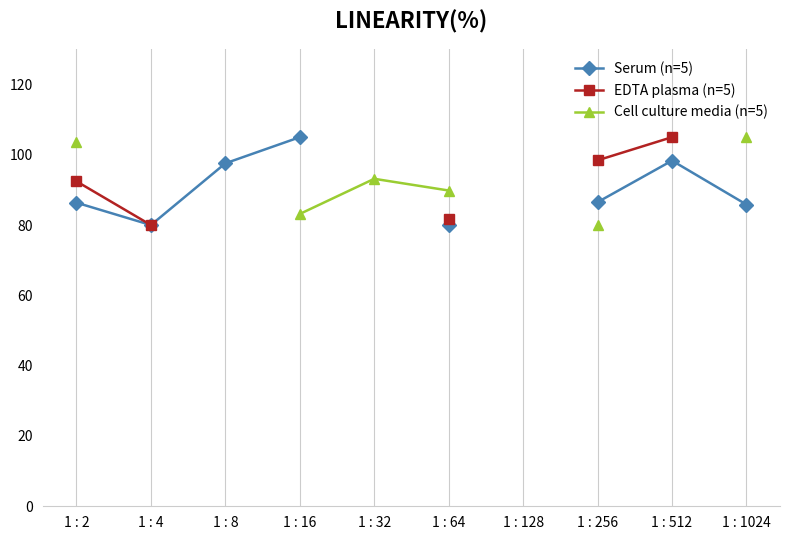

True or false: Serum (n=5) and Cell culture media (n=5) cross at least once.

False